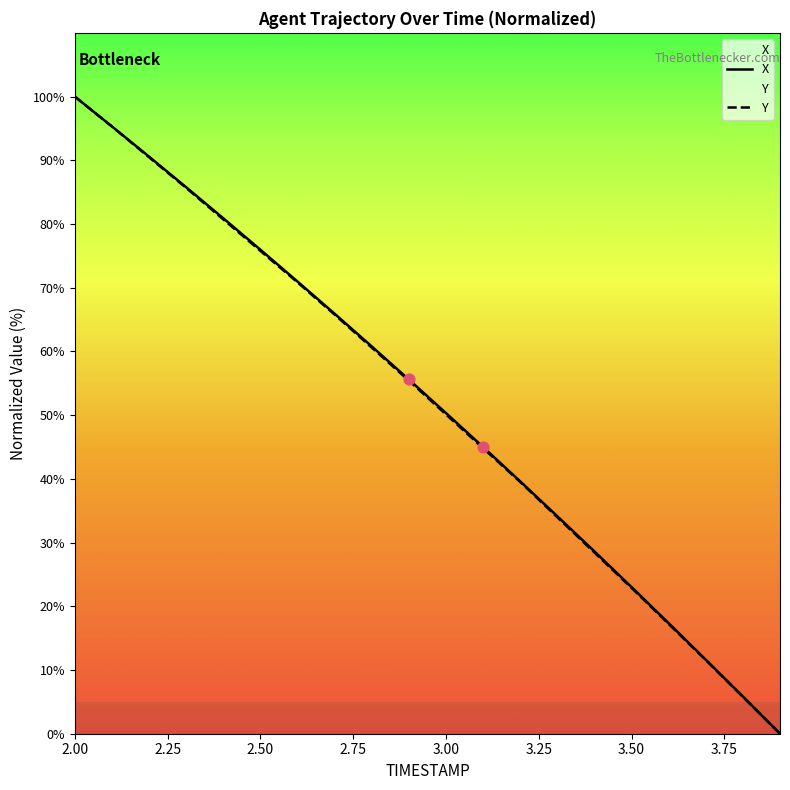

Which series contains the lowest Y value?

X